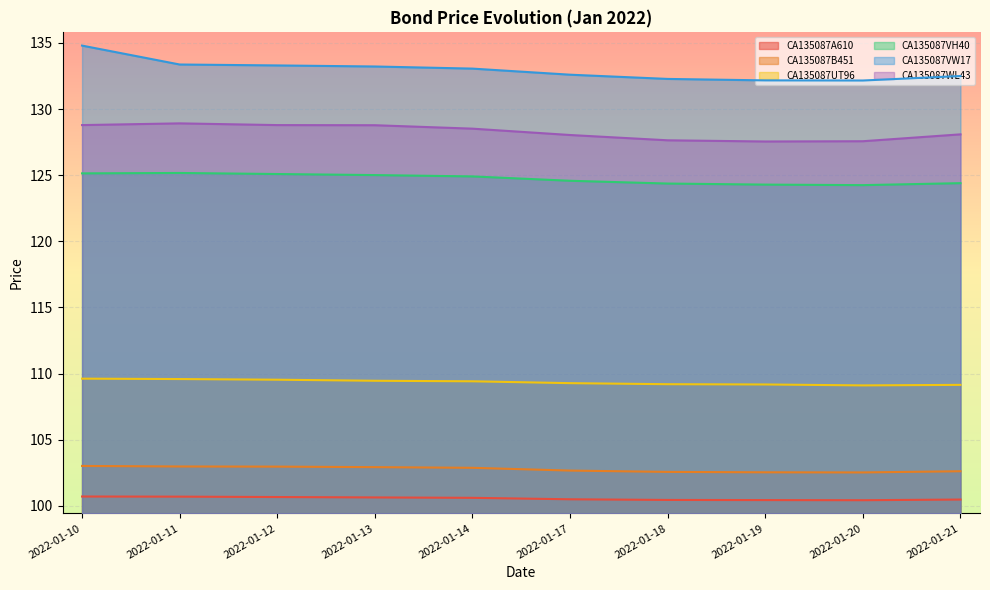

What is the spread (max minus min) of values at 2022-01-10?

34.1